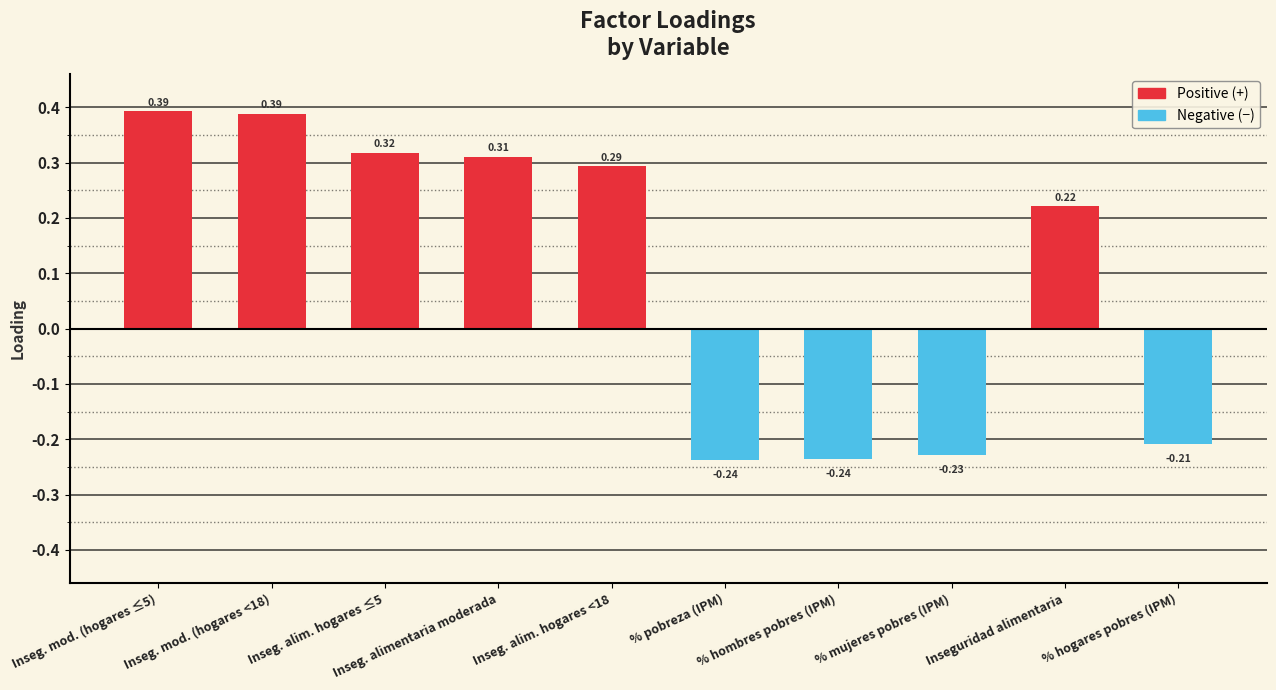

How many bars are there in total?

10